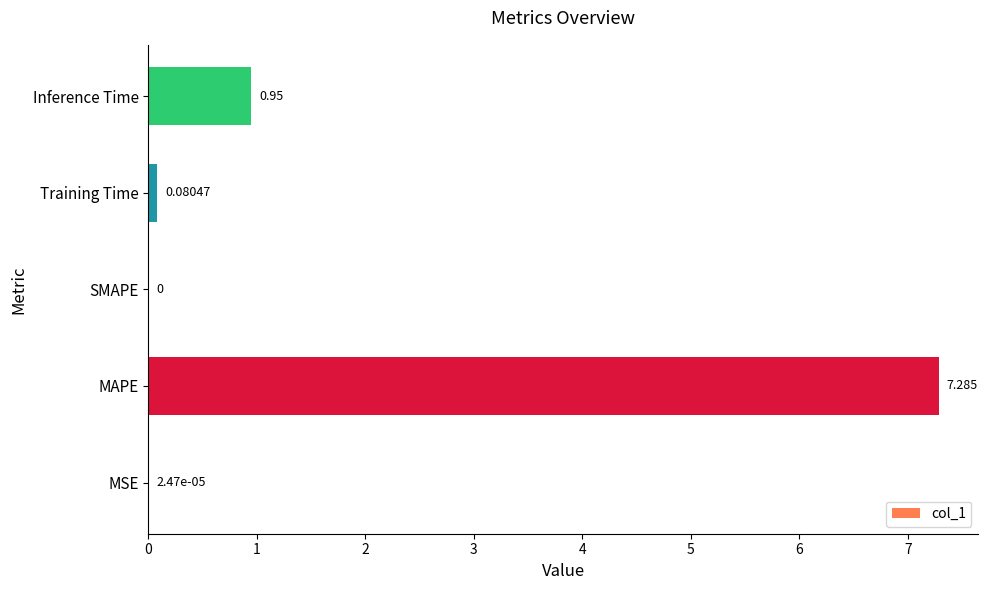

At which label is the value closest to 3?

Inference Time